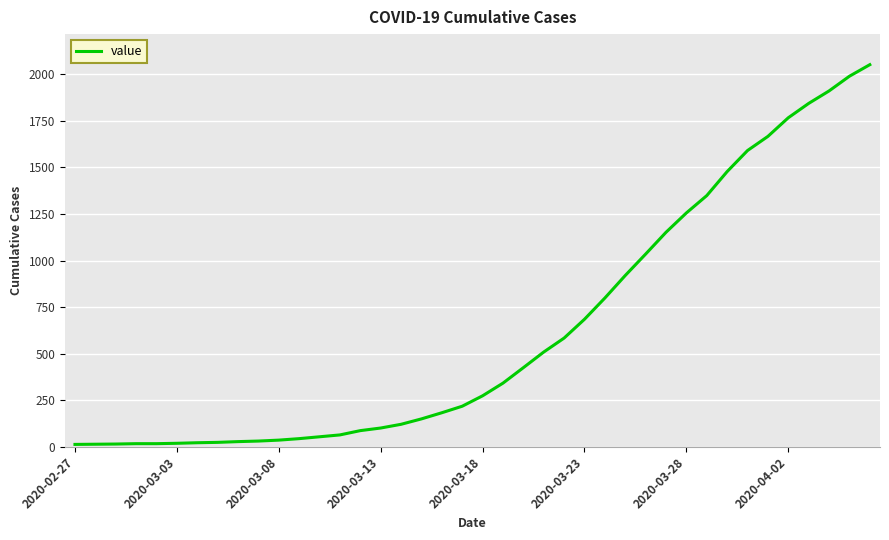

What is the maximum value shown in the chart?

2052